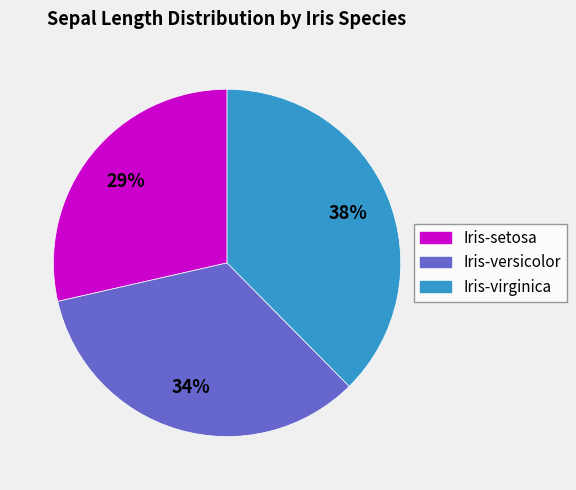

What percentage is the Iris-versicolor slice, to the nearest percent?

34%